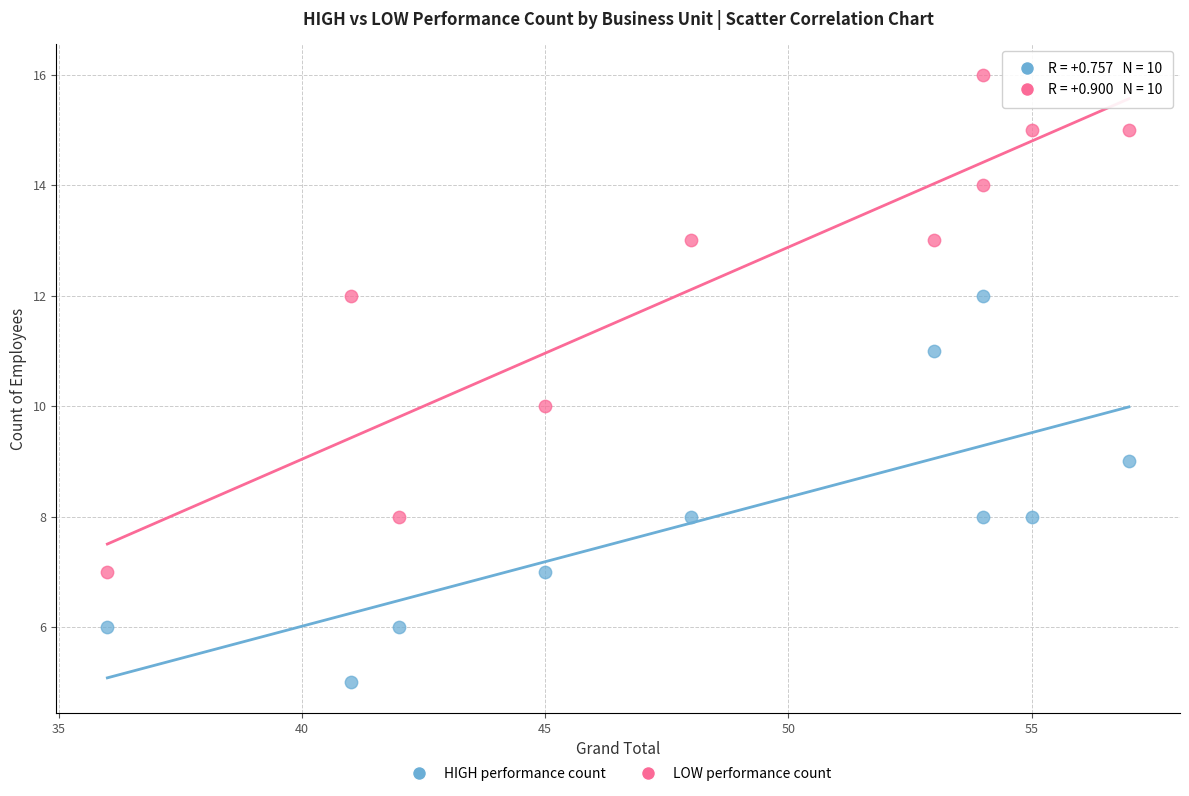

Across all data points, what is the range of Y values (max minus min)?

11